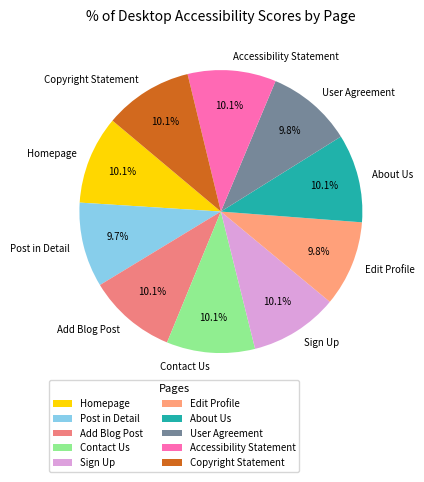

To the nearest percent, what is the average slice percentage?

10%